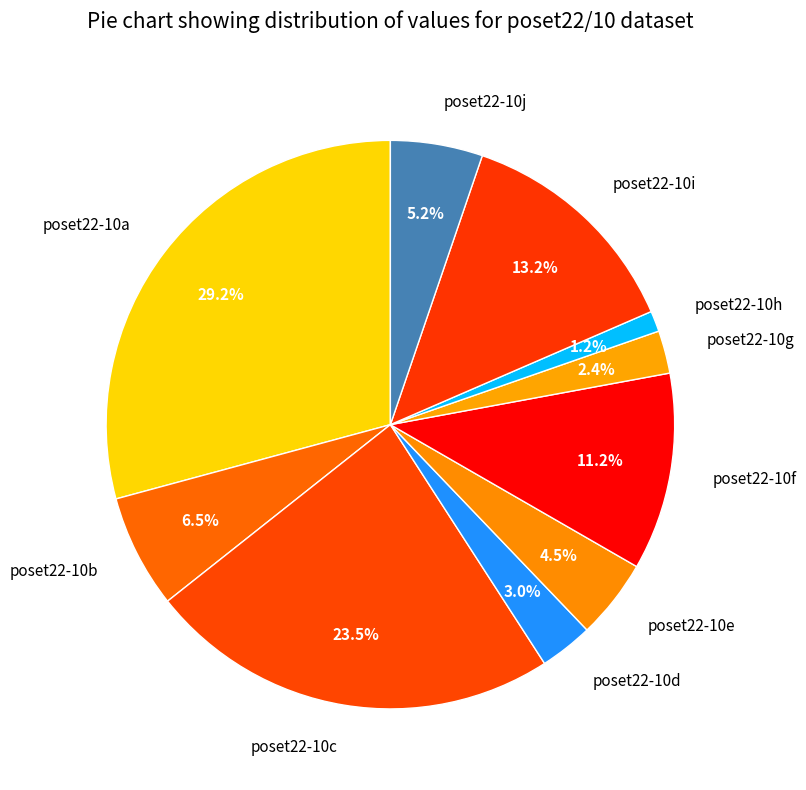

Count the number of slices in the pie.

10